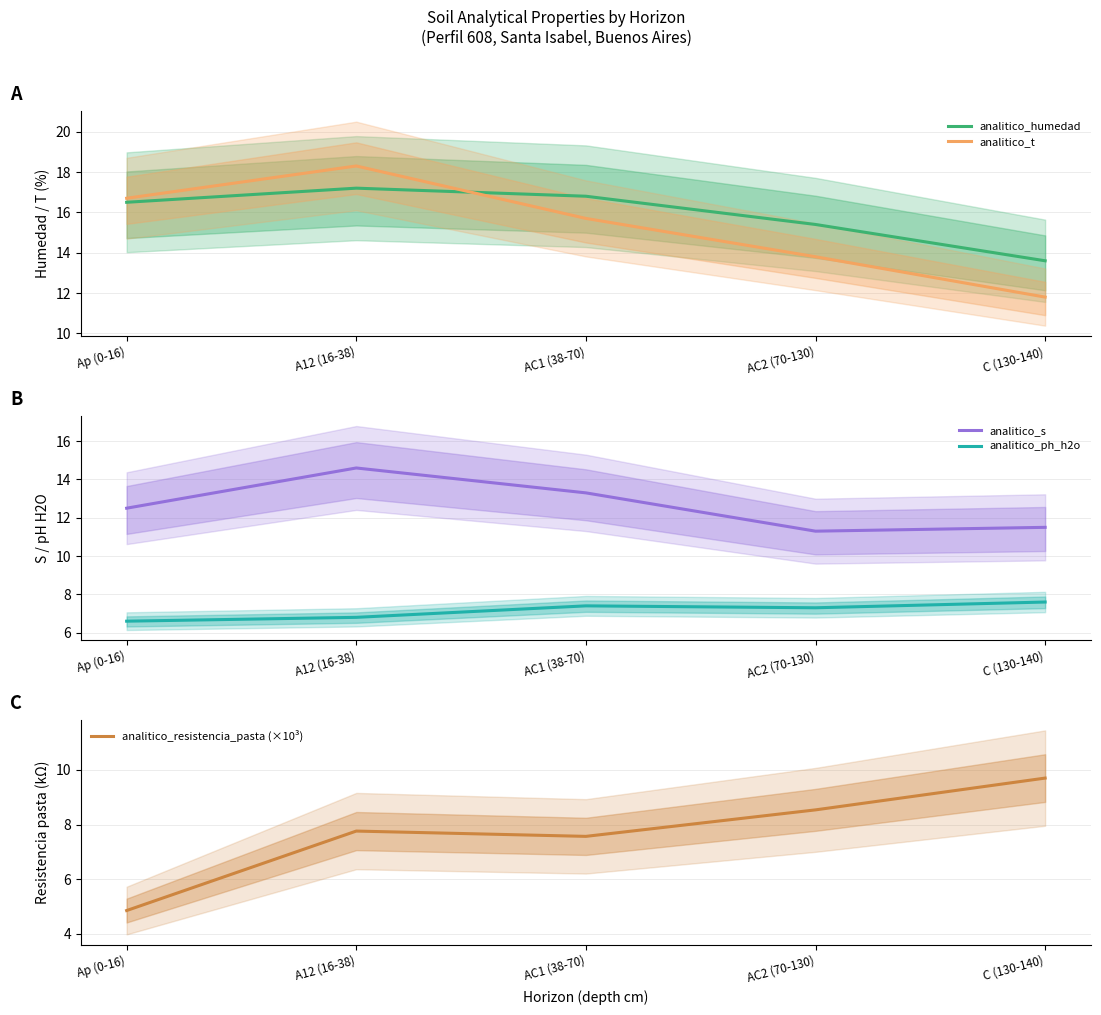

What is the difference between the maximum and minimum values in the analitico_s series?

3.3